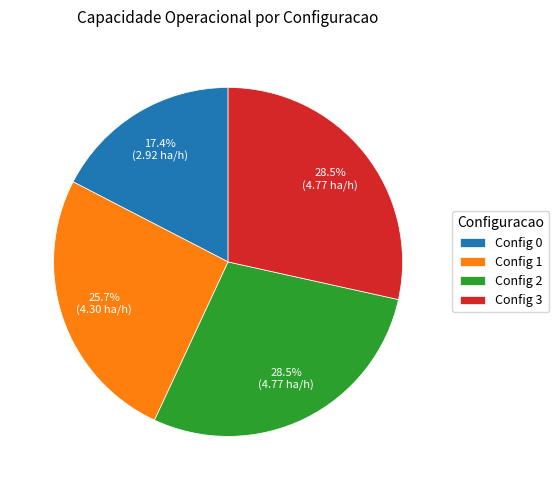

To the nearest percent, what is the difference between the largest and smallest slice percentages?

11%